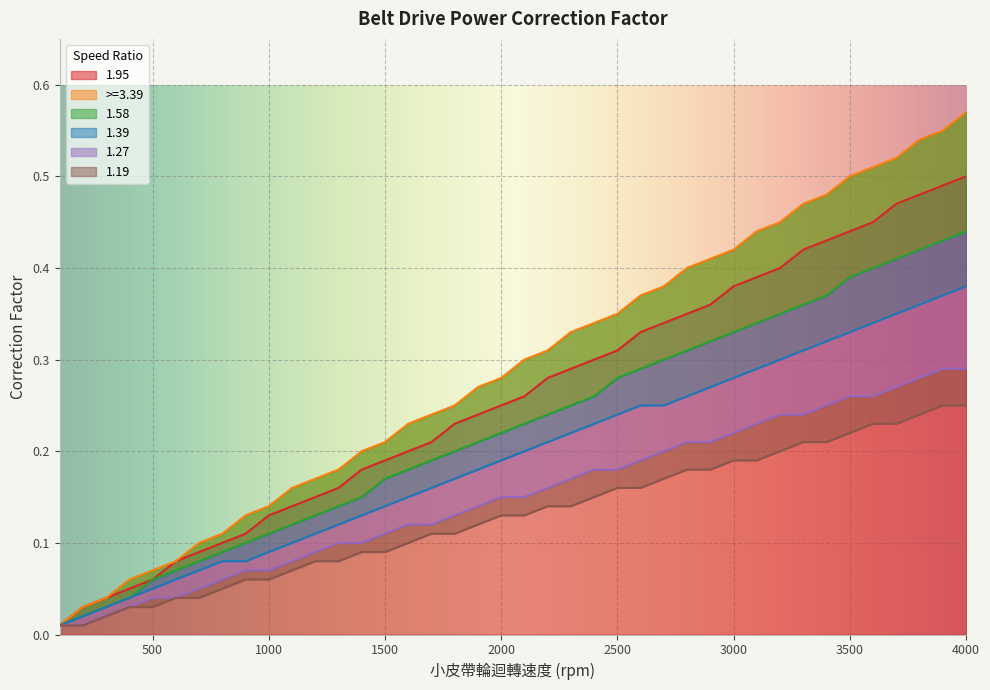

True or false: >=3.39 has a value of 0.5 at 3600.

True